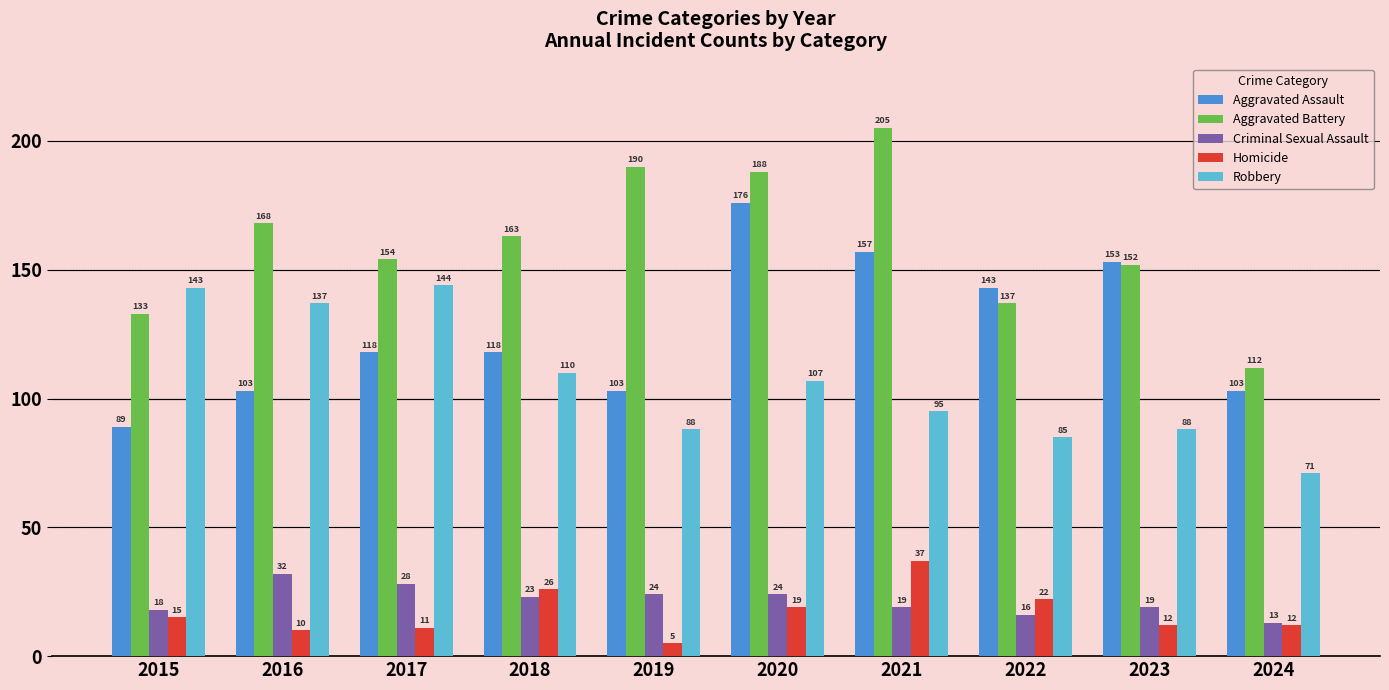

What is the difference between the maximum and minimum values in the Homicide series?

32